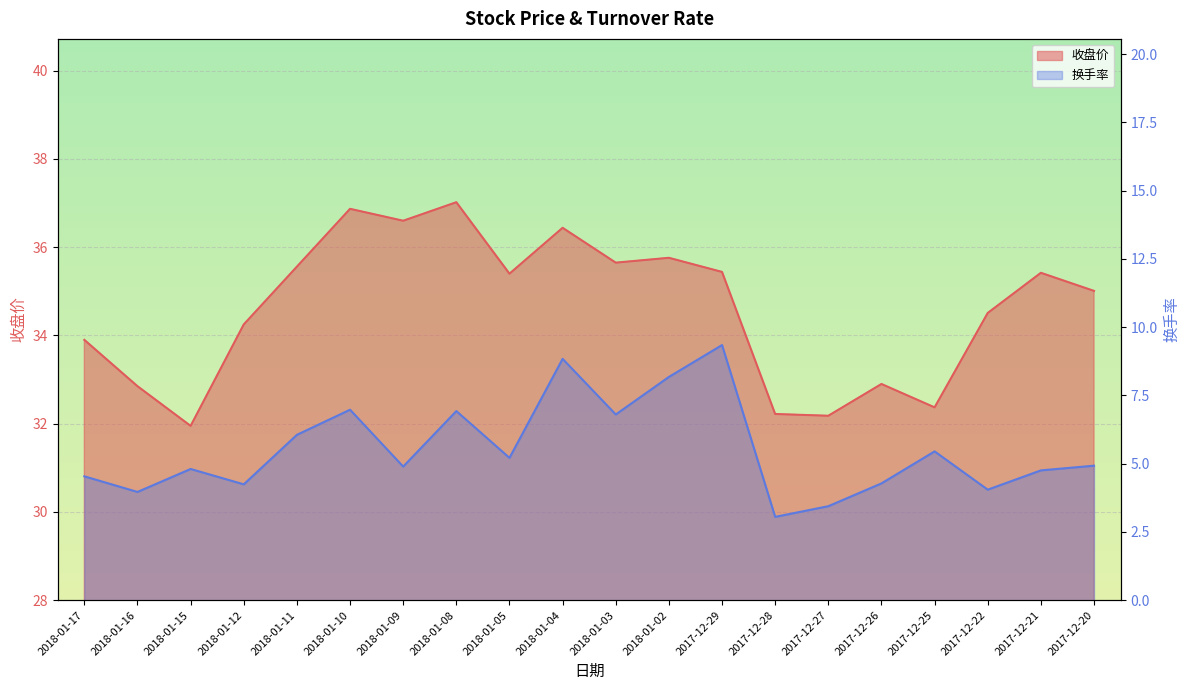

True or false: 收盘价 and 换手率 cross at least once.

False